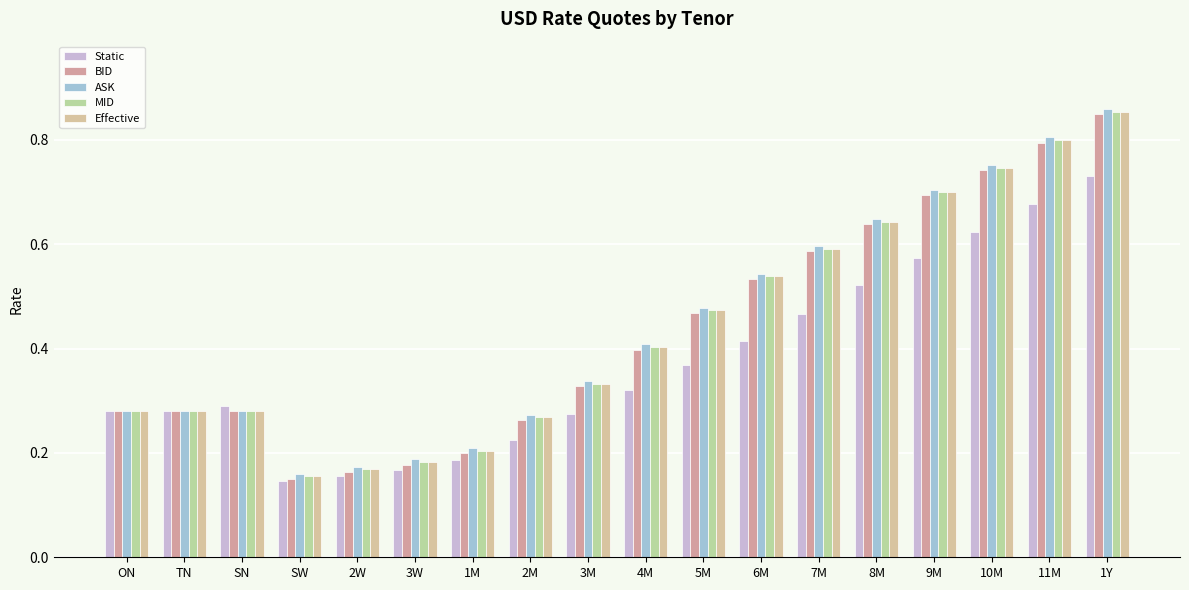

How many series are shown in this chart?

5